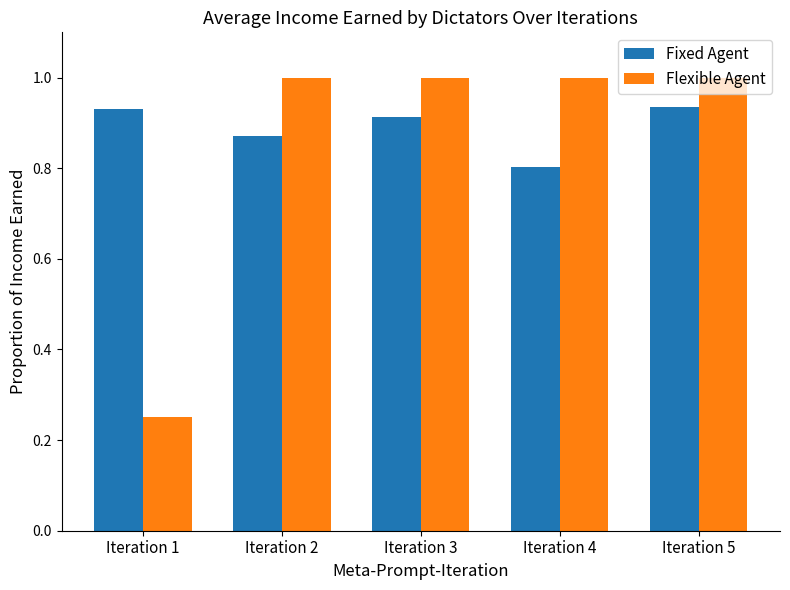

What is the sum of the Fixed Agent values at Iteration 3 and Iteration 4?

1.7